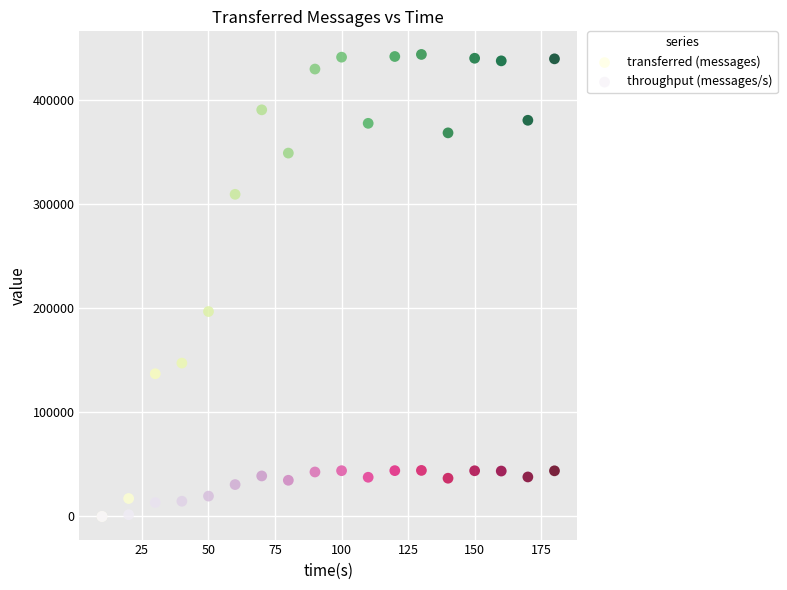

In the transferred (messages) series, what Y value is closest to 221620?

196600